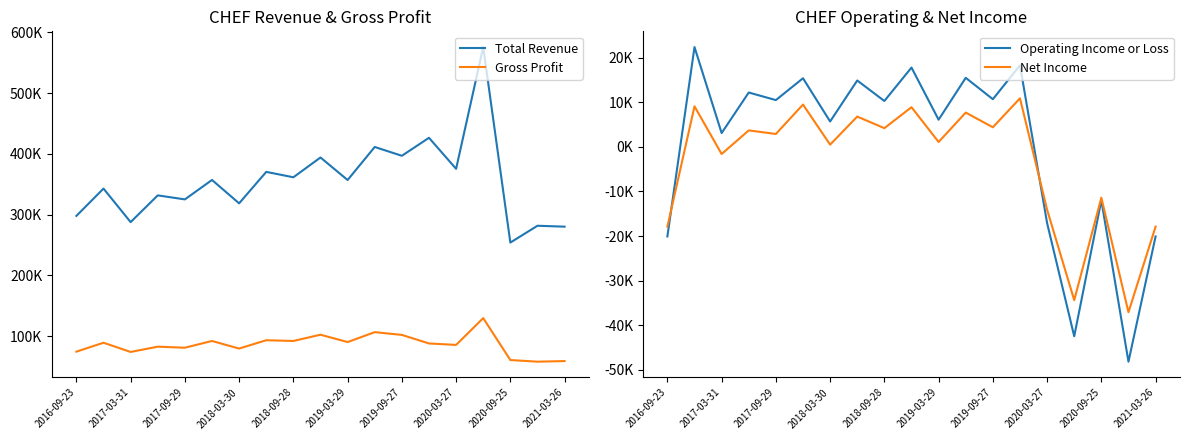

Is the value of Net Income at 2019-03-29 greater than the value of Operating Income or Loss at 2021-03-26?

Yes